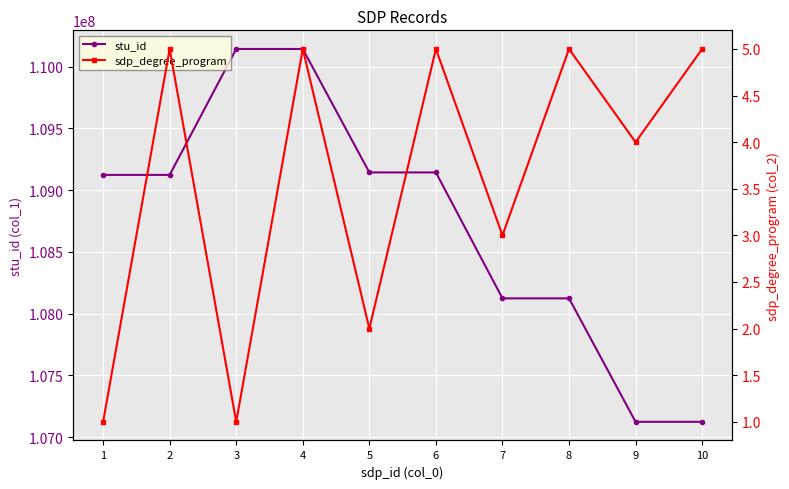

How many data points in stu_id are less than 109123123?

4